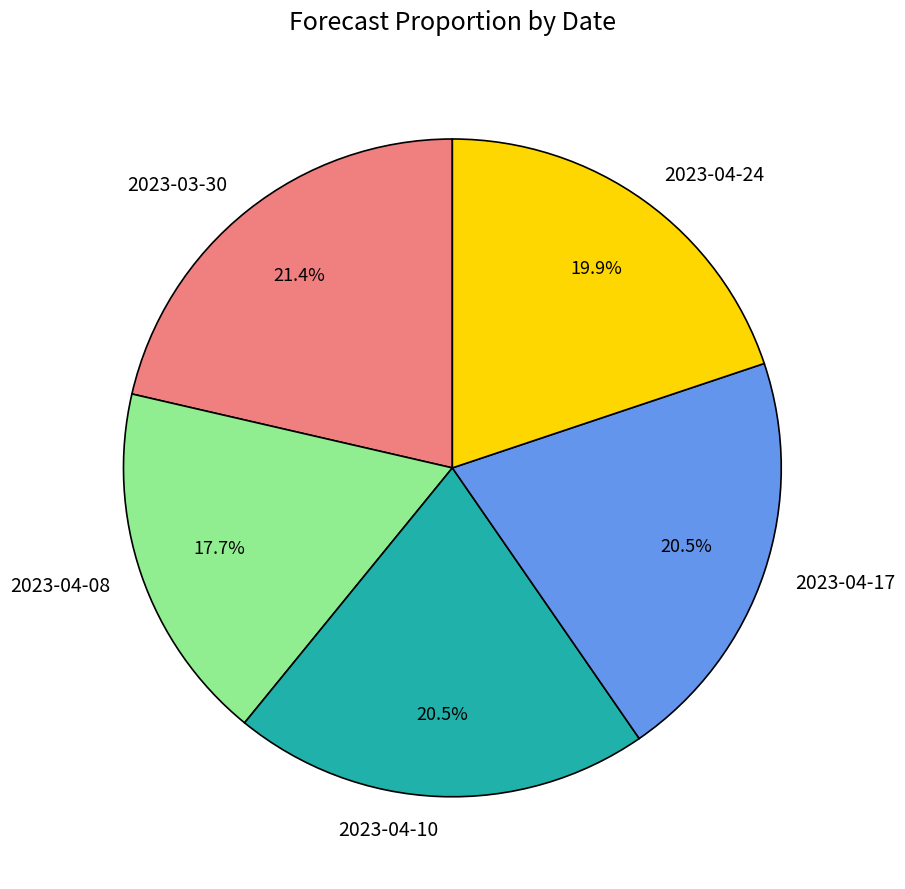

Is it true that 2023-04-24 is 20% of the pie?

True